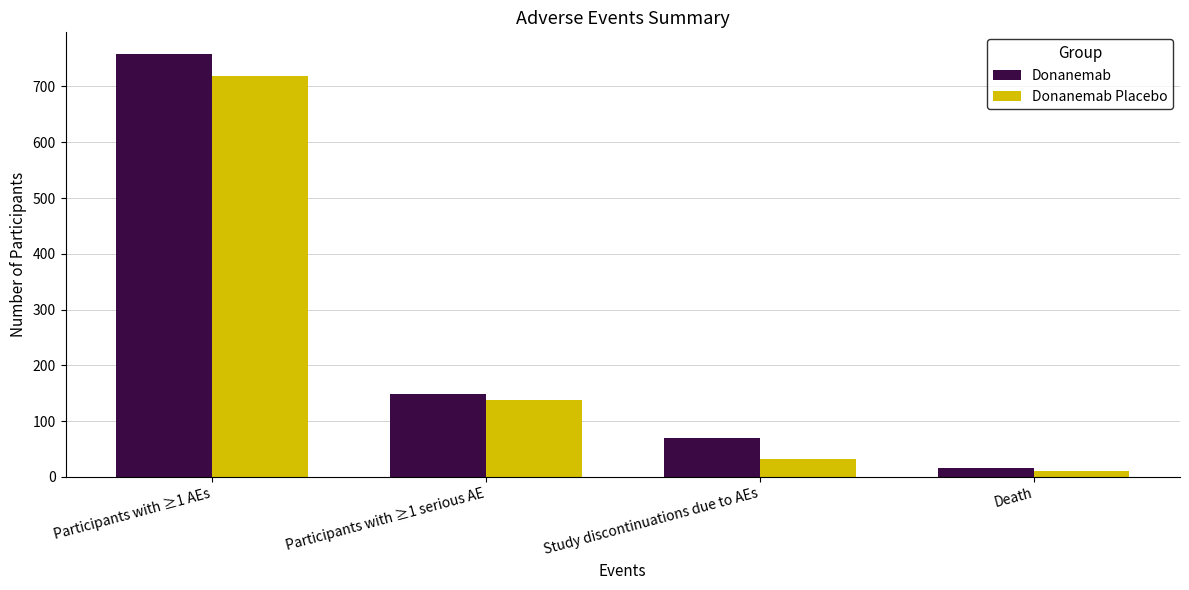

At which category is the sum across all series the highest?

Participants with ≥1 AEs